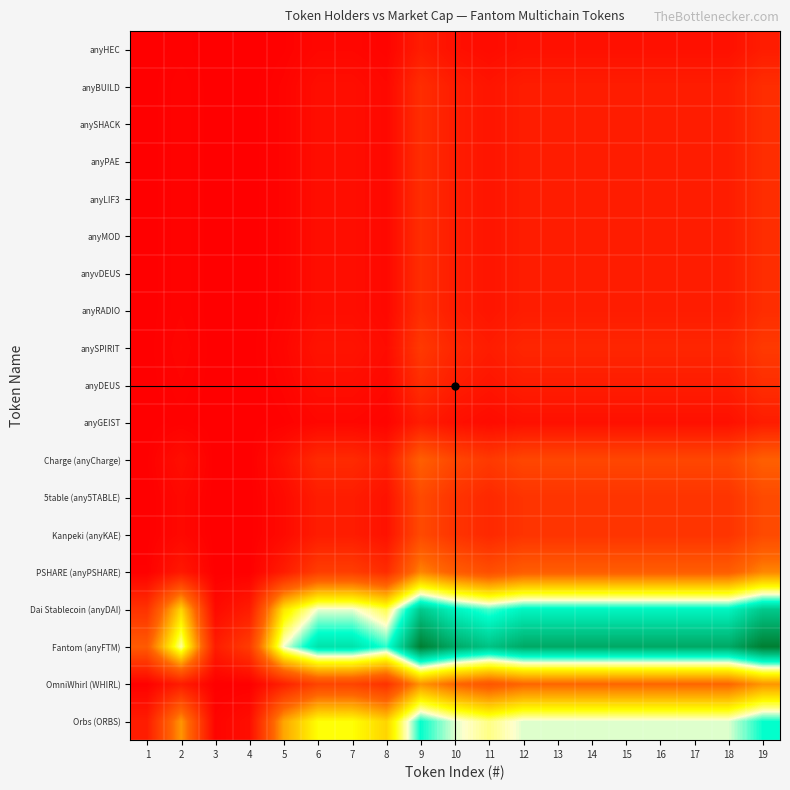

At how many categories does at least one series exceed 1?

18